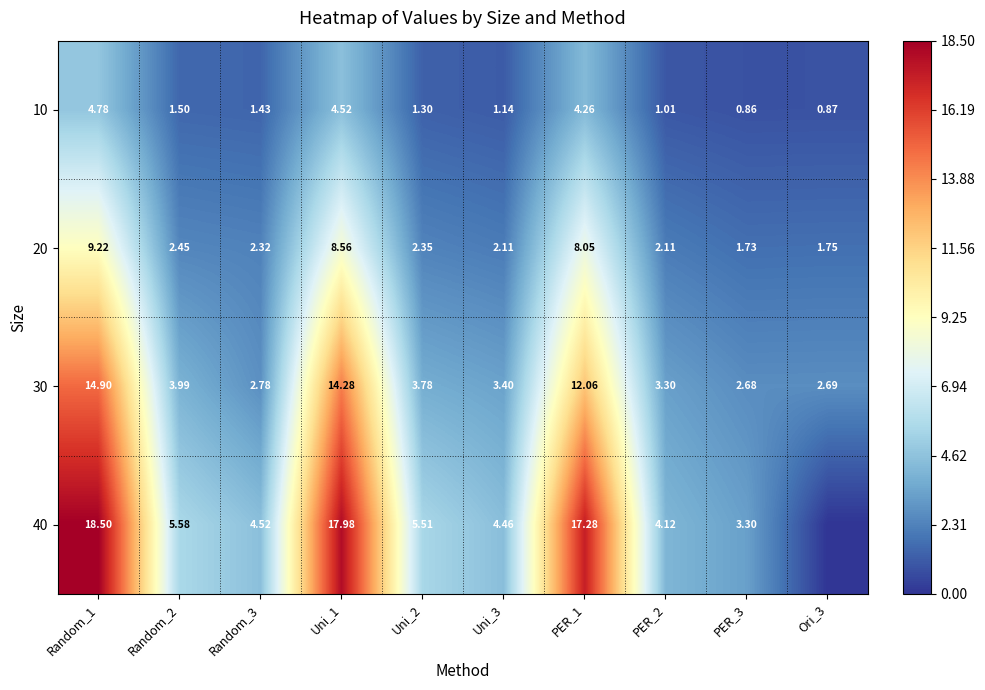

Which category has the lowest value in the 20 series?

PER_3